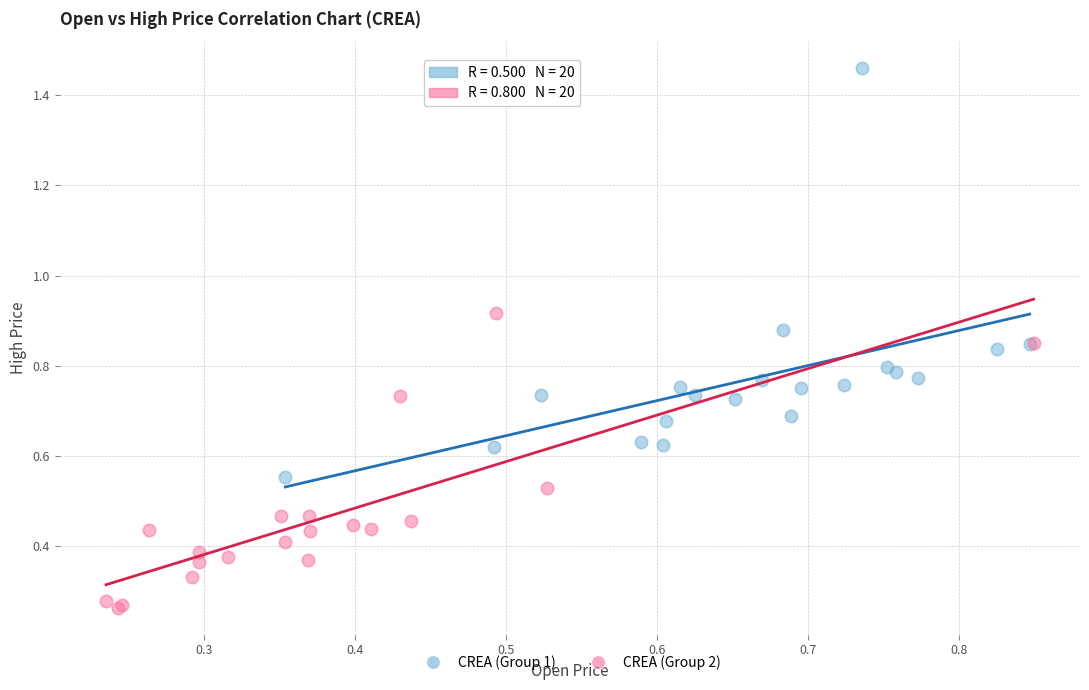

What are all the series names shown in the legend?

CREA (Group 1), CREA (Group 2)